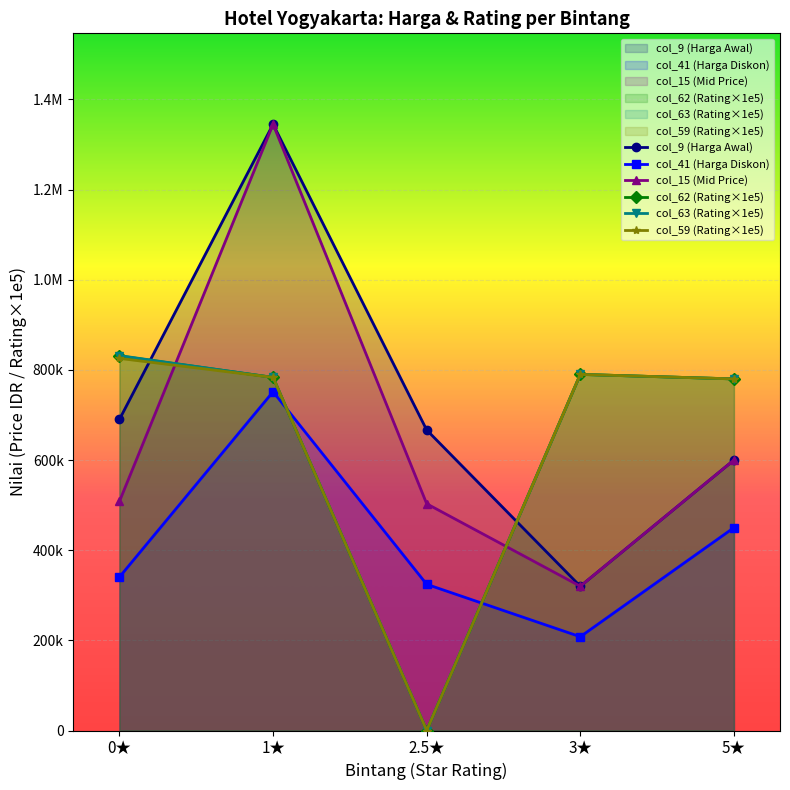

True or false: col_9 (Harga Awal) and col_15 (Mid Price) intersect in this chart.

False